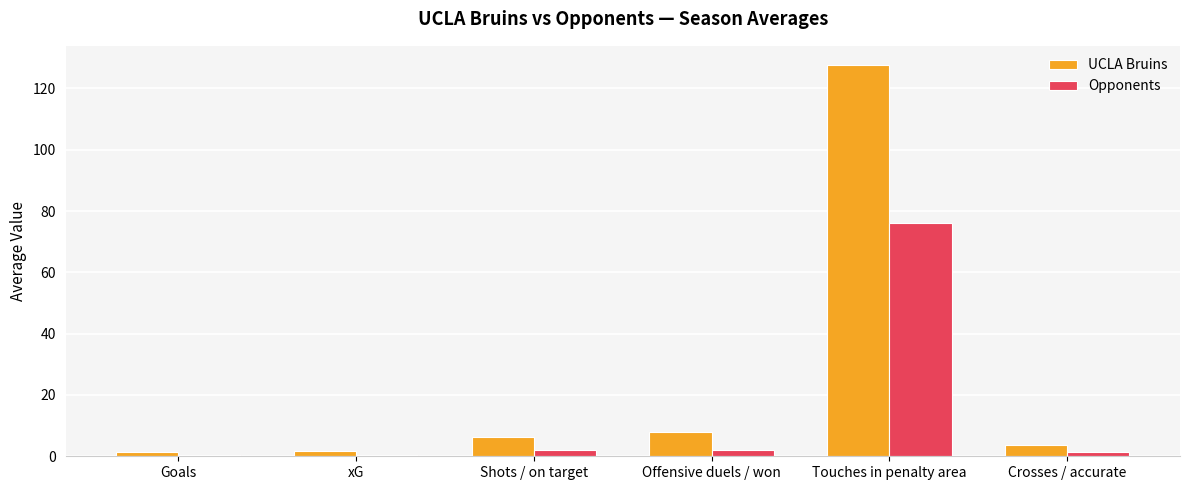

How many distinct data groups are displayed?

2